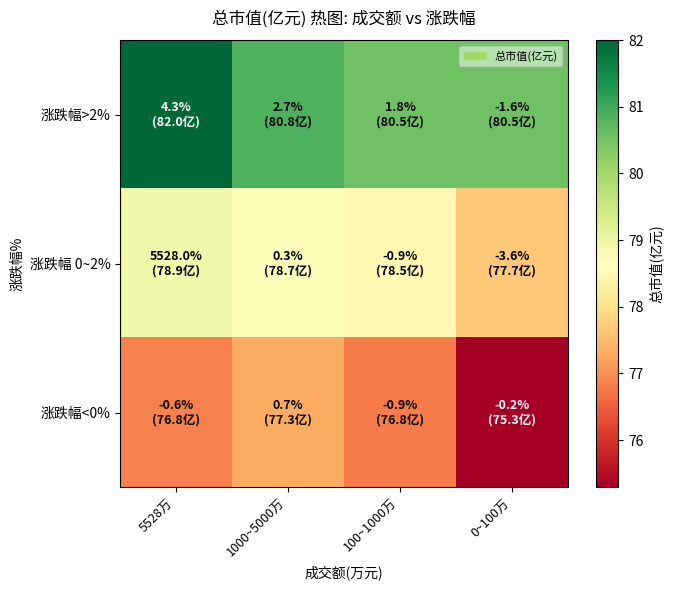

Reading left to right, extract all data points from this chart.

涨跌幅>2%: 5528万=82.0	1000~5000万=80.8	100~1000万=80.5	0~100万=80.5
涨跌幅 0~2%: 5528万=78.9	1000~5000万=78.7	100~1000万=78.5	0~100万=77.7
涨跌幅<0%: 5528万=76.8	1000~5000万=77.3	100~1000万=76.8	0~100万=75.3